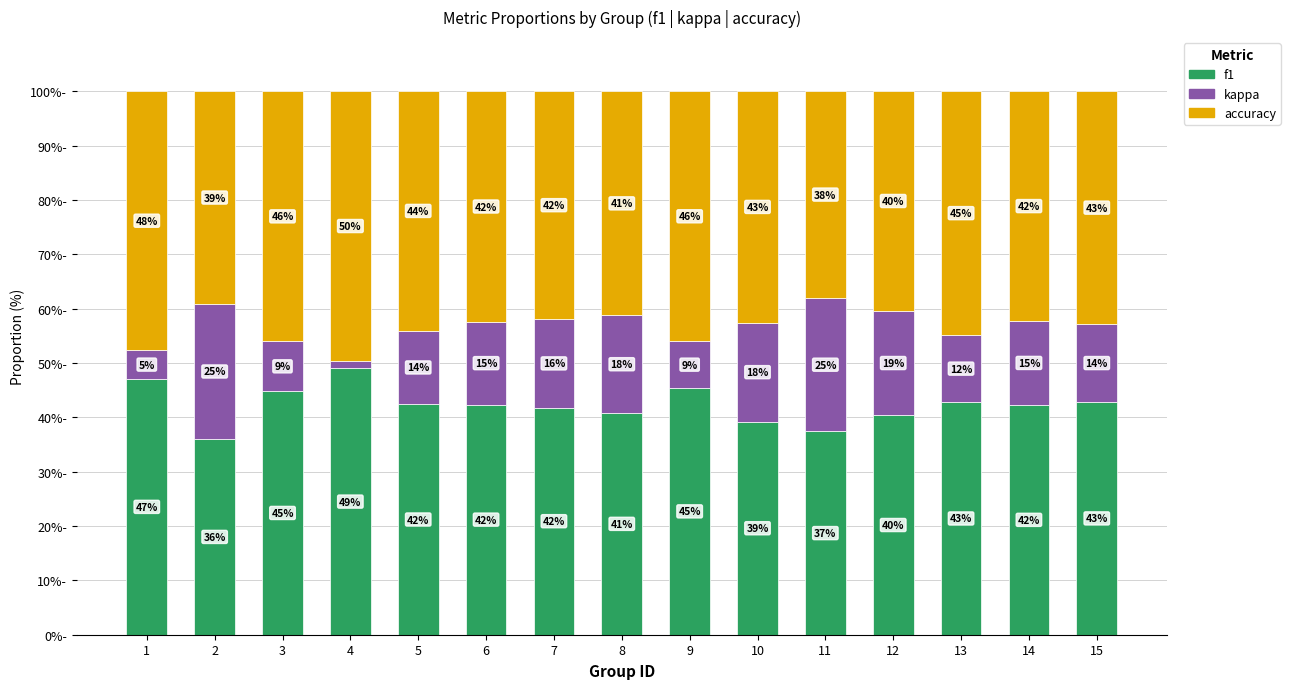

What are all the series names shown in the legend?

f1, kappa, accuracy